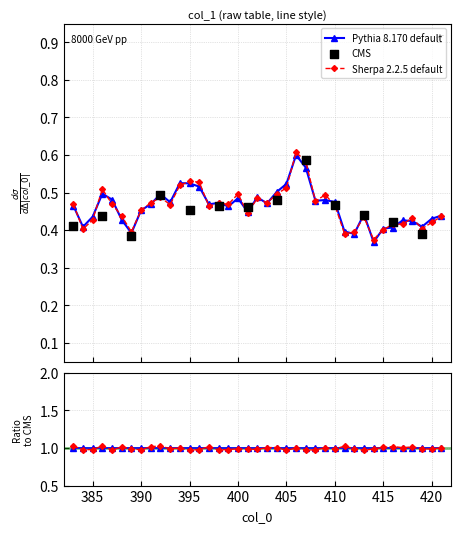

What is the change in value from 407 to 410?

-0.1